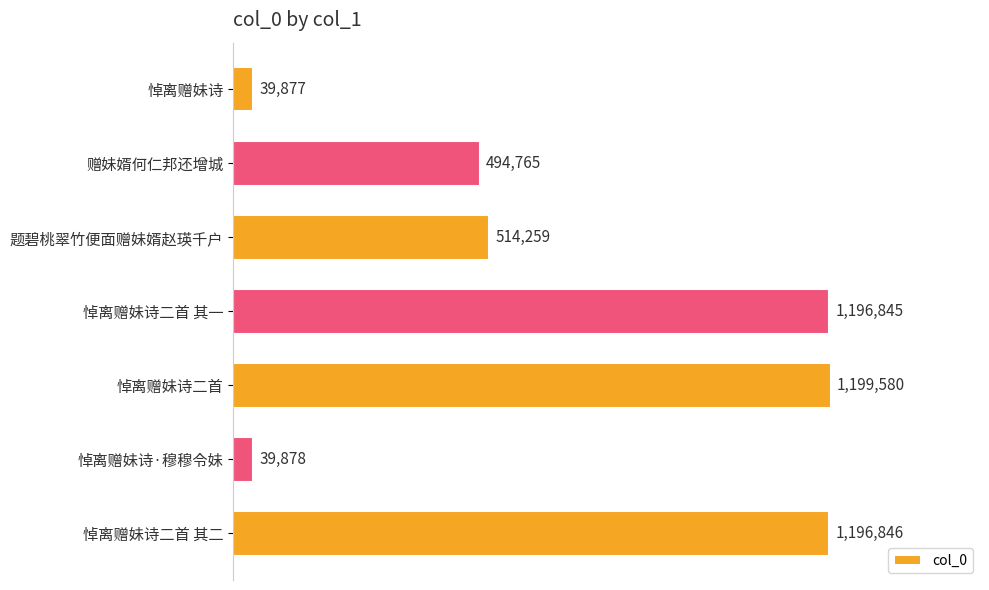

List the labels in order of value, largest first.

悼离赠妹诗二首, 悼离赠妹诗二首 其二, 悼离赠妹诗二首 其一, 题碧桃翠竹便面赠妹婿赵瑛千户, 赠妹婿何仁邦还增城, 悼离赠妹诗·穆穆令妹, 悼离赠妹诗